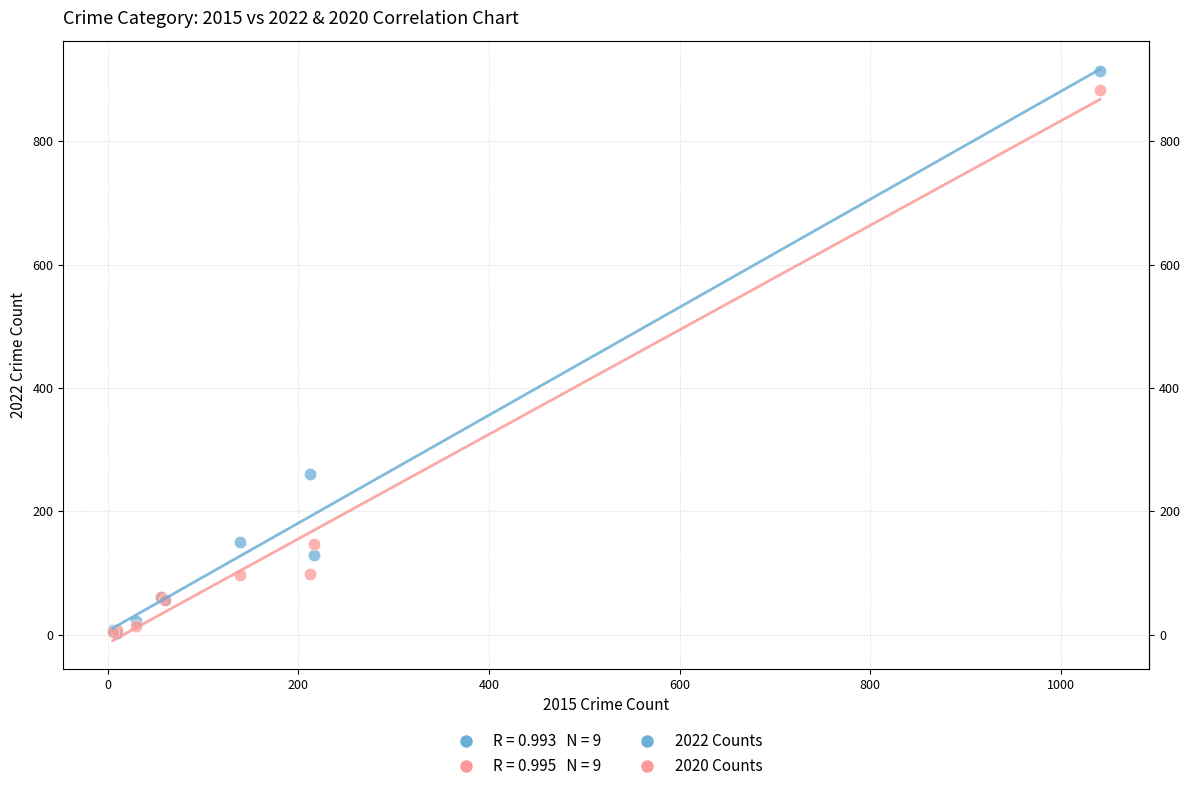

Across all series, what Y value is closest to 458?

260